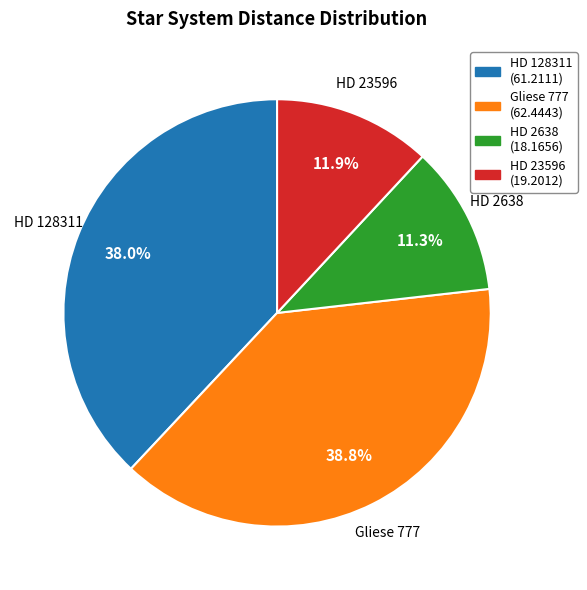

What percentage do HD 2638 and HD 23596 together represent?

23.2%